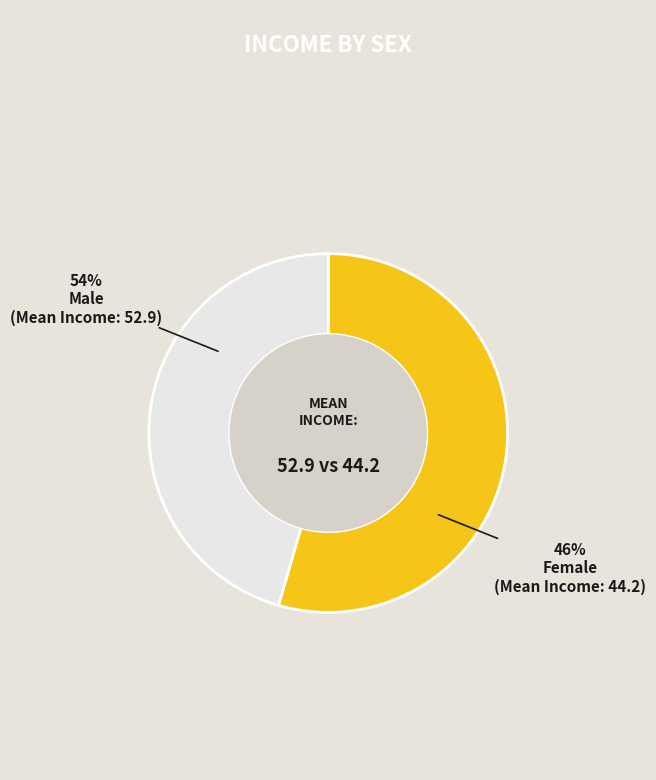

Combined, what portion of the pie is M and F?

100.0%